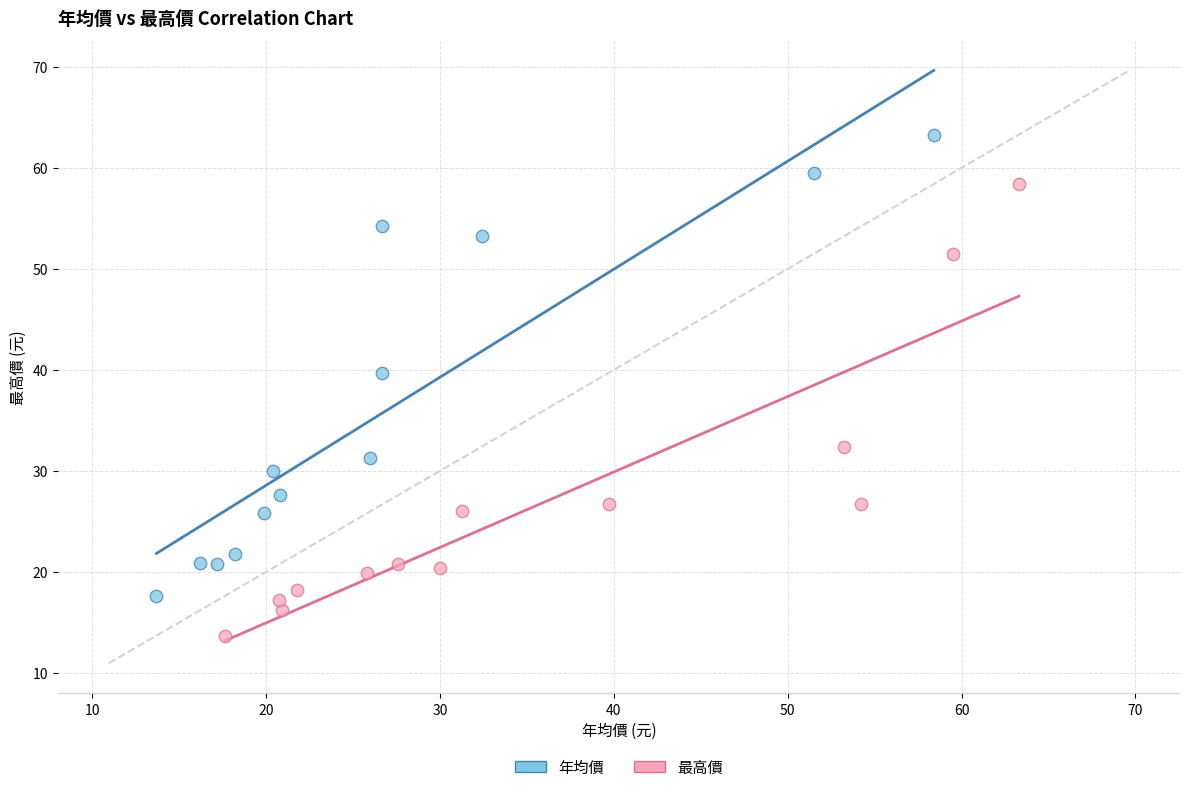

Which series contains the lowest Y value?

最高價